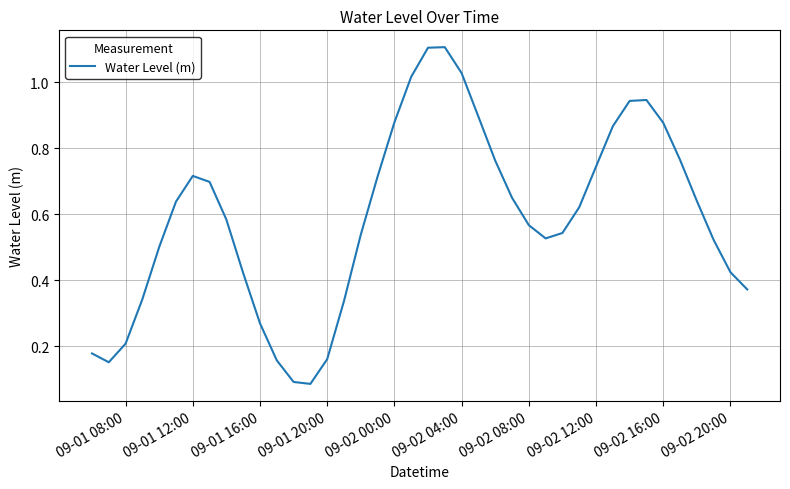

What is the greatest value displayed?

1.1